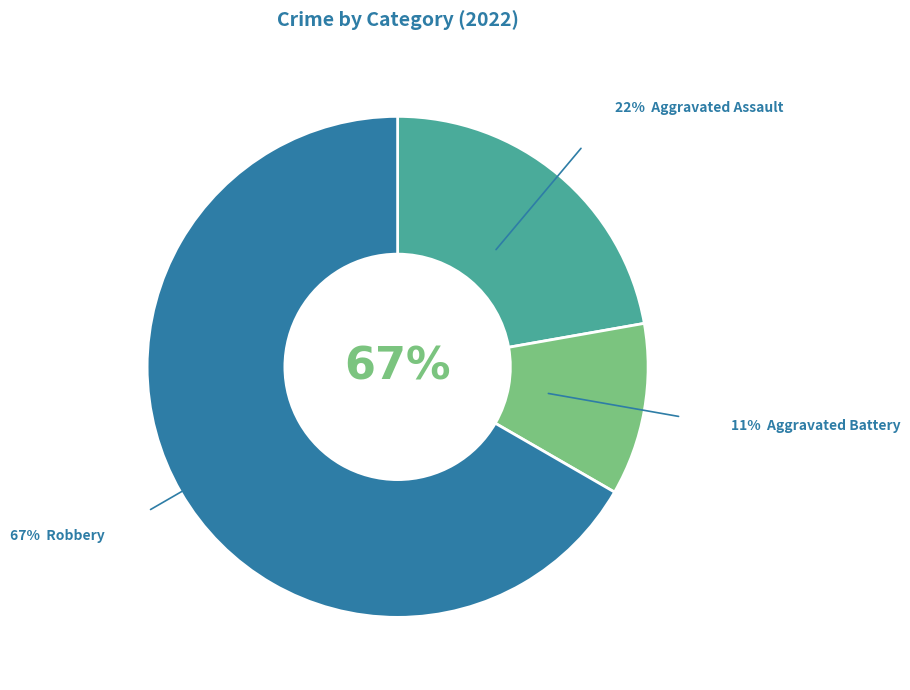

The Robbery slice represents 67% of the pie. True or false?

True